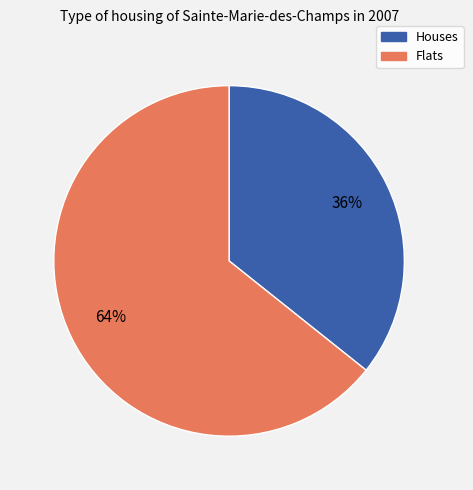

Is there any slice that represents more than half of the pie?

Yes